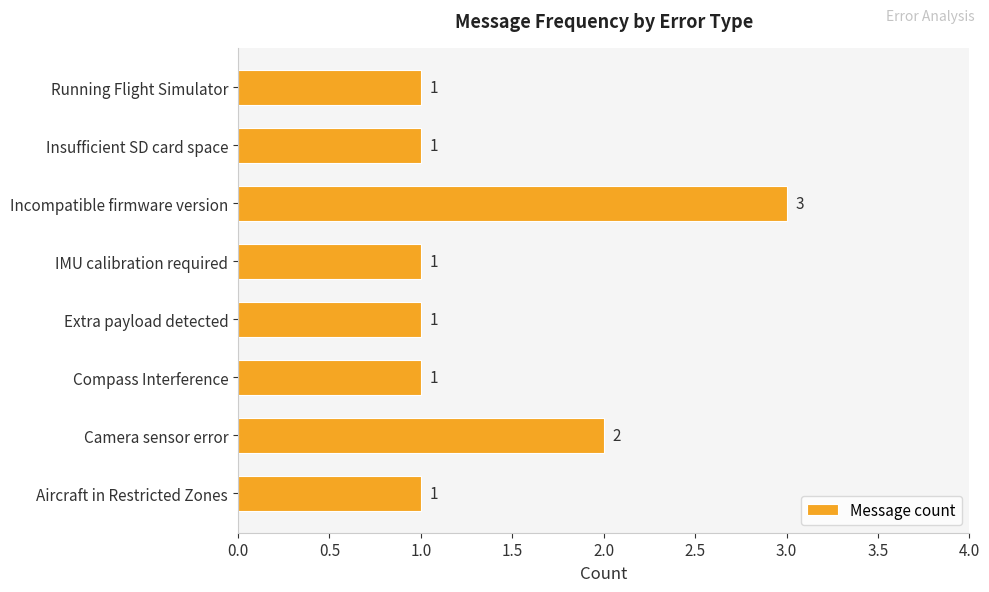

Does the chart contain any negative values?

No